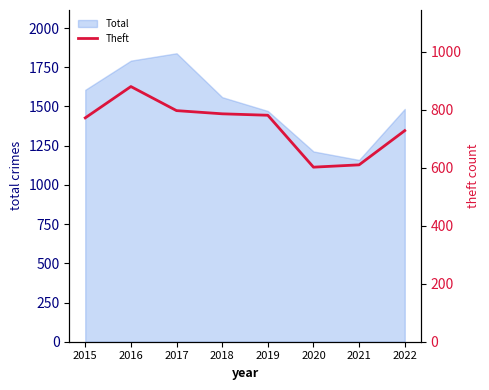

The Total series shows 1960 at 2021. True or false?

False